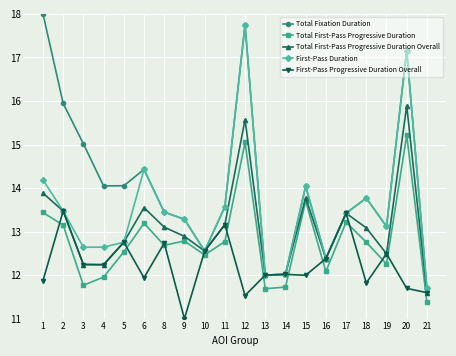

Does the chart have visible grid lines?

Yes